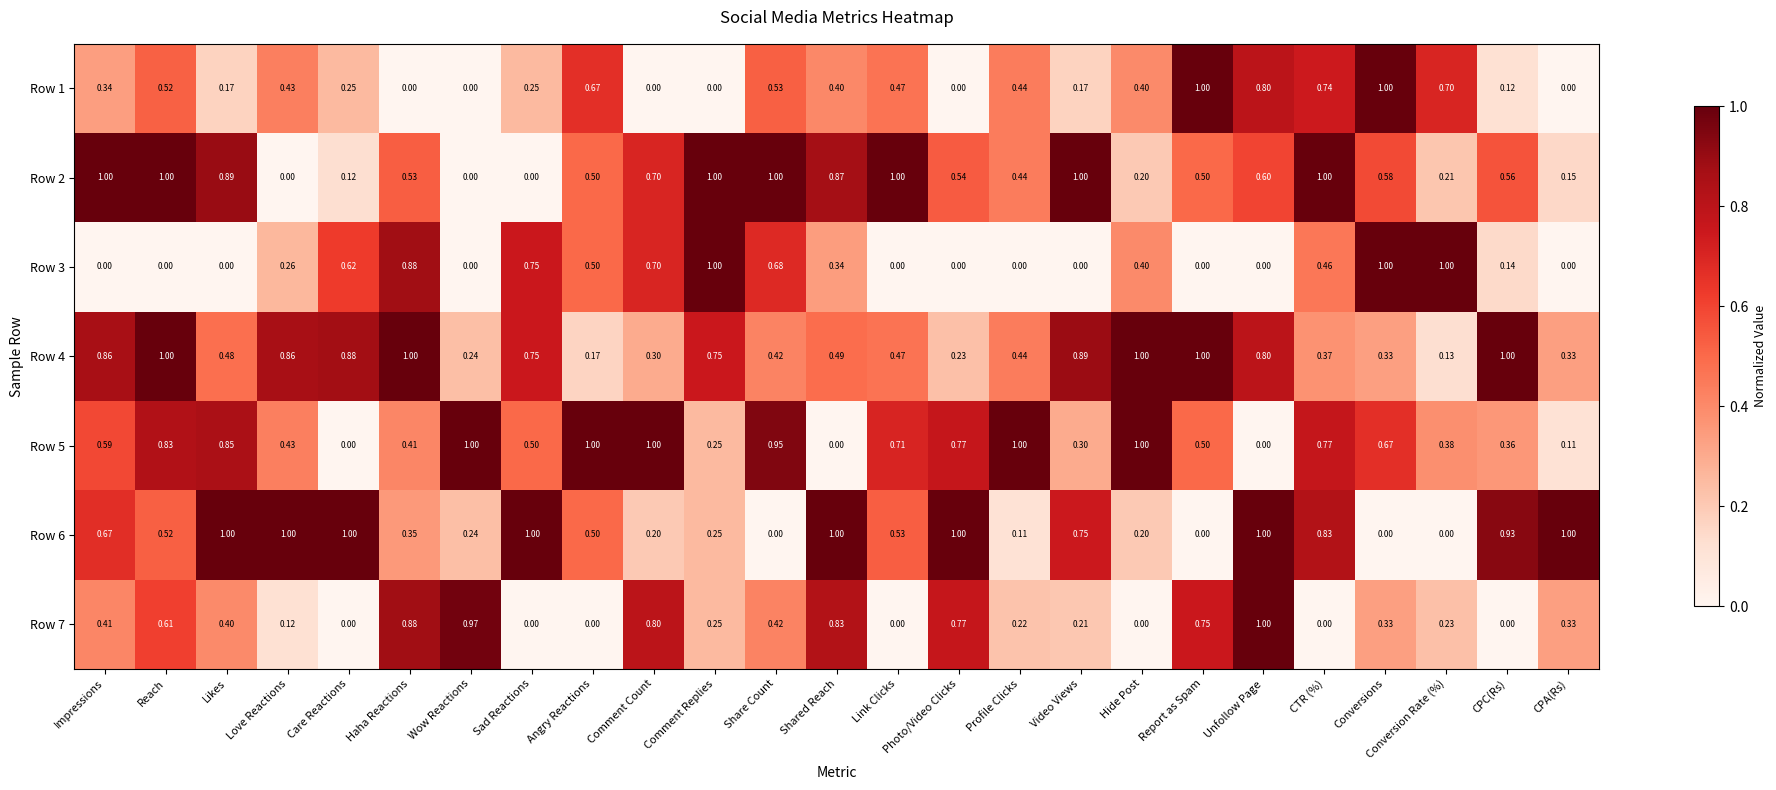

Count the number of categories in the chart.

25